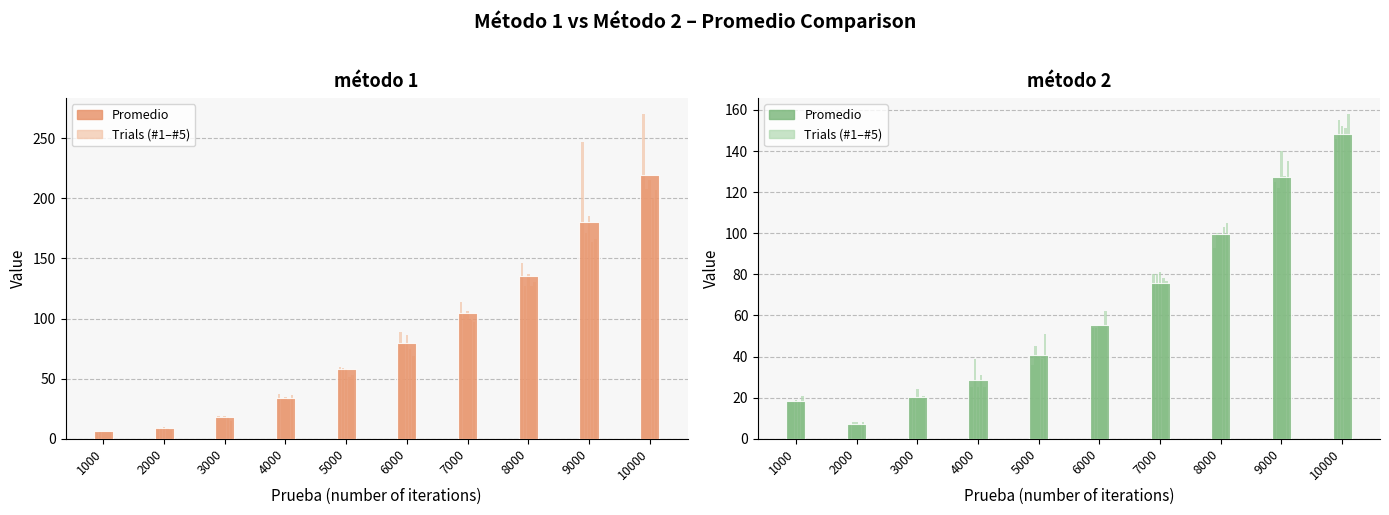

What is the sum of all #1 values?

996.0